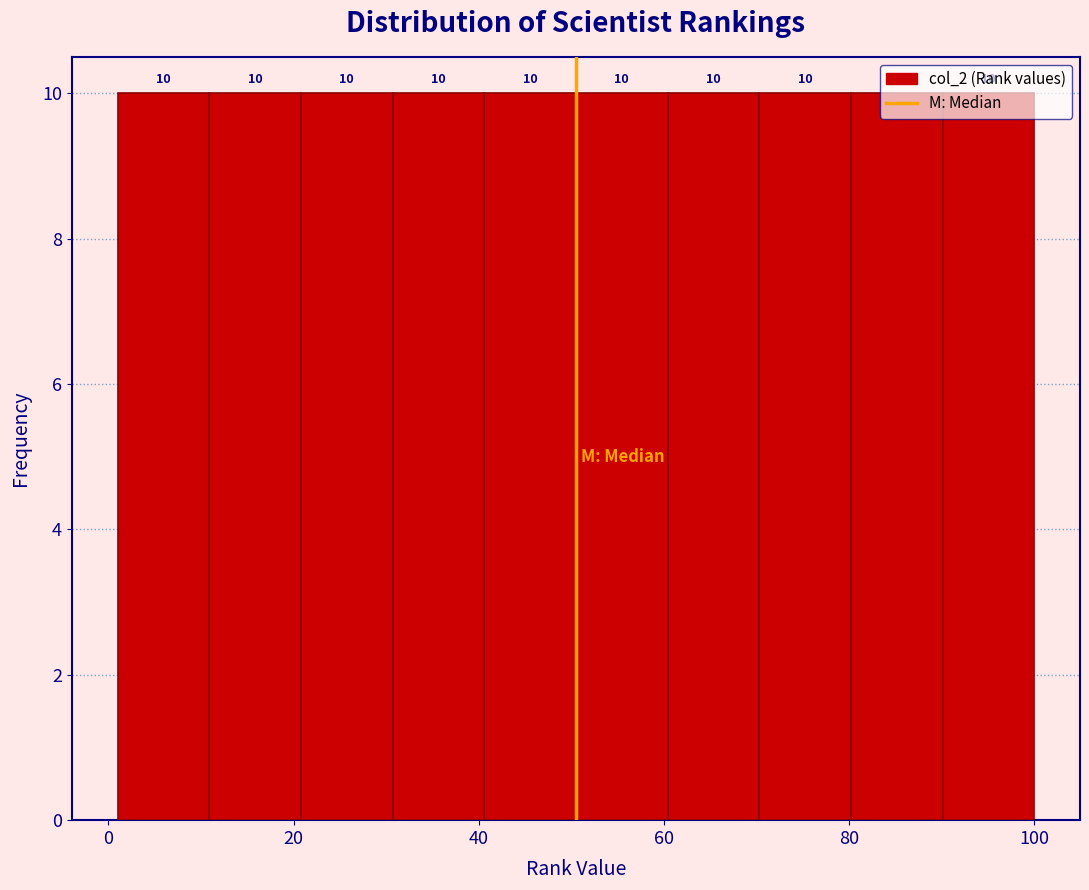

What is the height of the bar covering 20 to 30 on the x-axis? The bar edges are not printed on the chart, so give them approximately, as read against the axis.

10